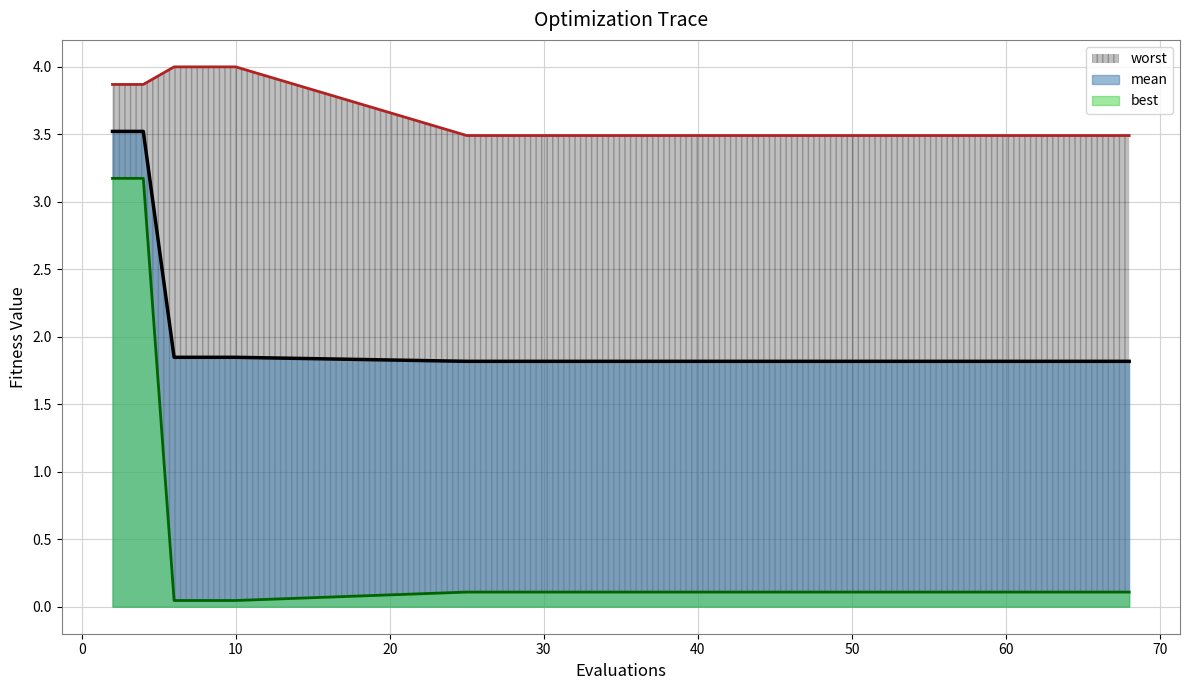

Count the number of data series in this chart.

3